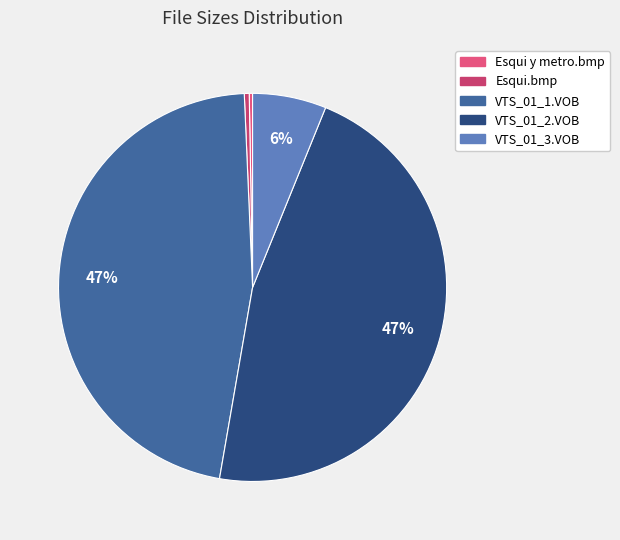

Does any single category account for the majority?

No